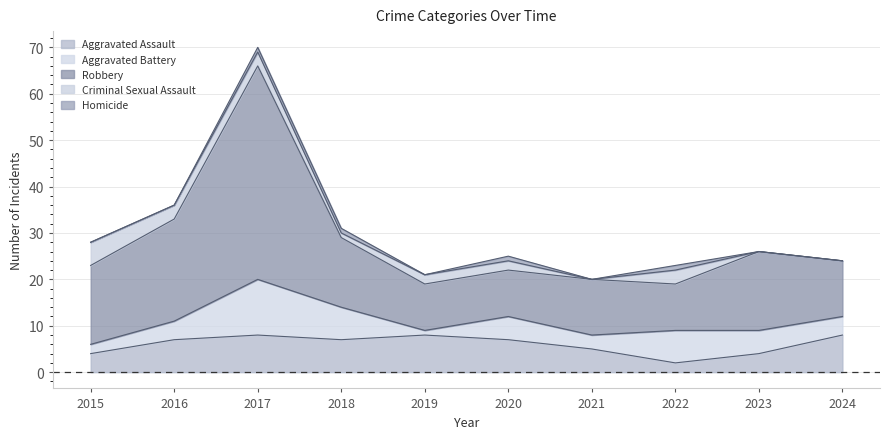

What is the value of the Criminal Sexual Assault point at the 8th from the left?

3